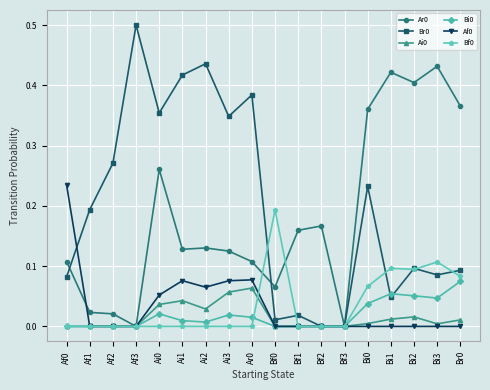

What is the label of the 8th point from the left?

Ai3